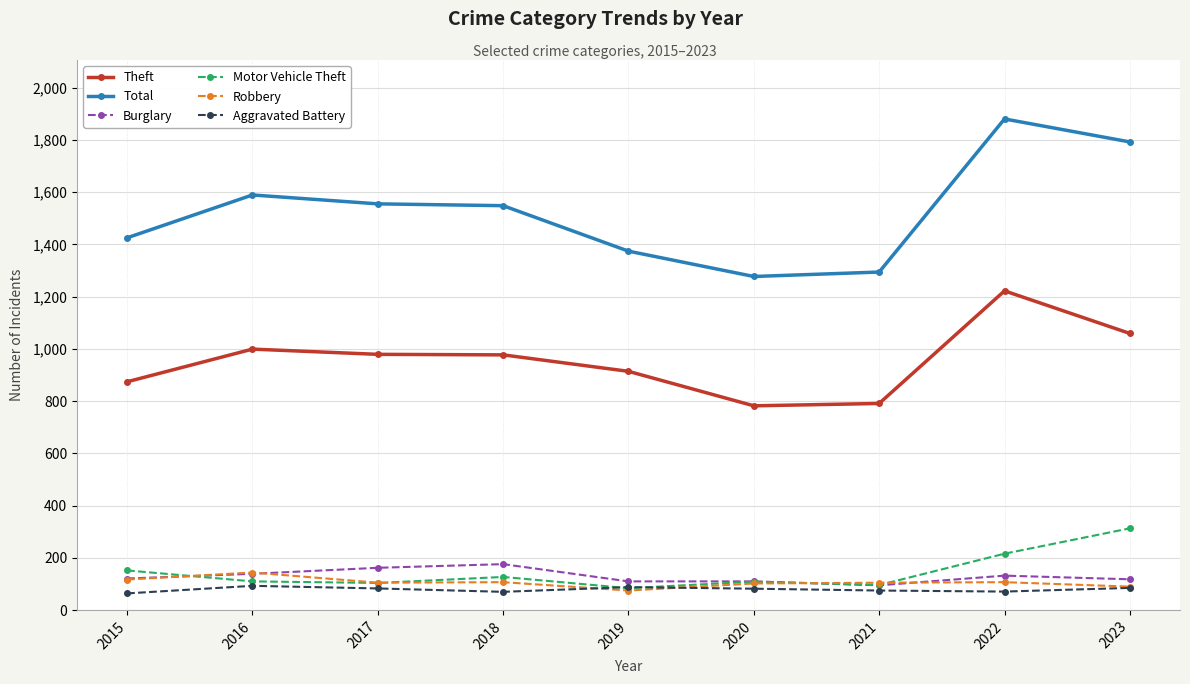

Which series has the largest total across all categories?

Total